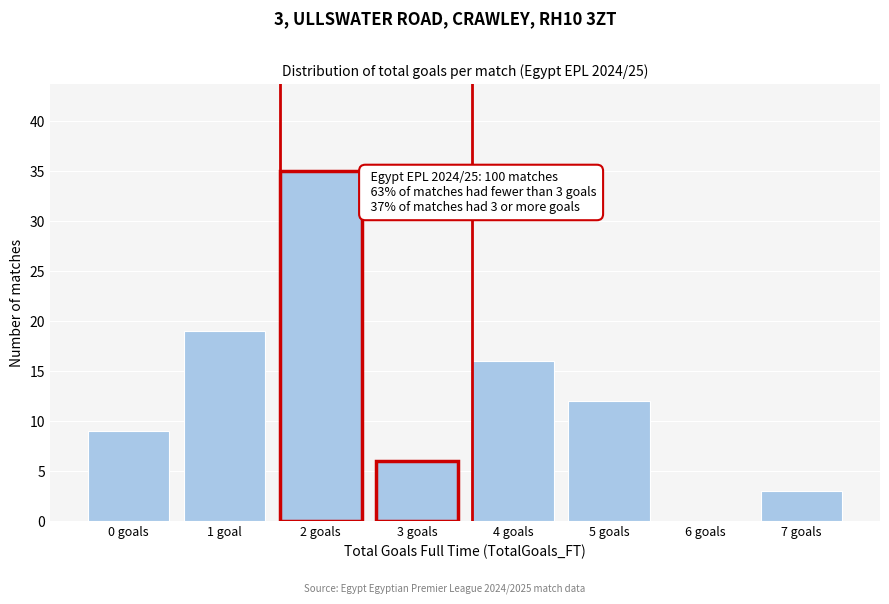

Reading left to right, transcribe all the data shown in this chart.

0 goals=9	1 goal=19	2 goals=35	3 goals=6	4 goals=16	5 goals=12	6 goals=0	7 goals=3